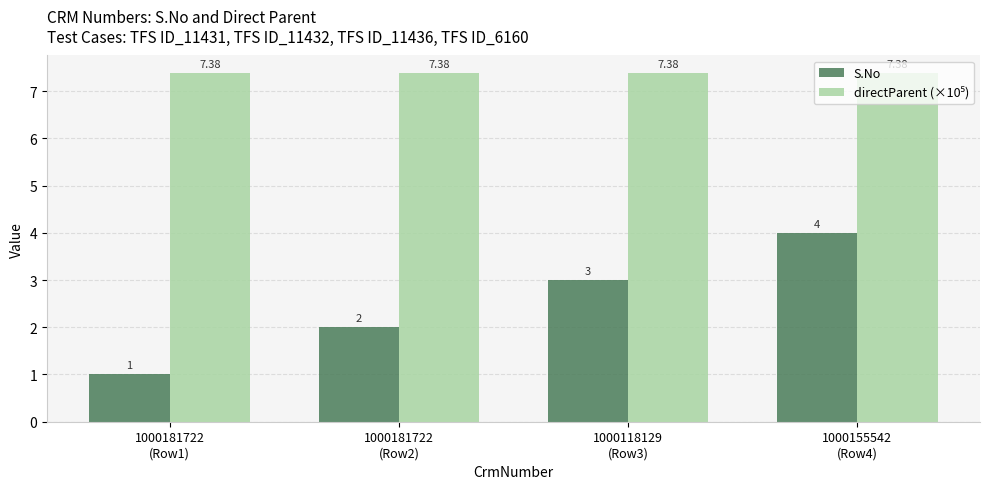

Which label corresponds to the smallest value in the chart?

1000181722
(Row1)